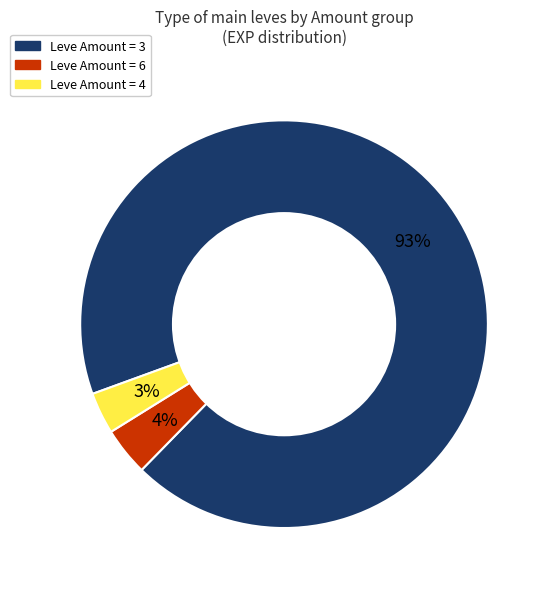

To the nearest percent, what is the average slice percentage?

33%